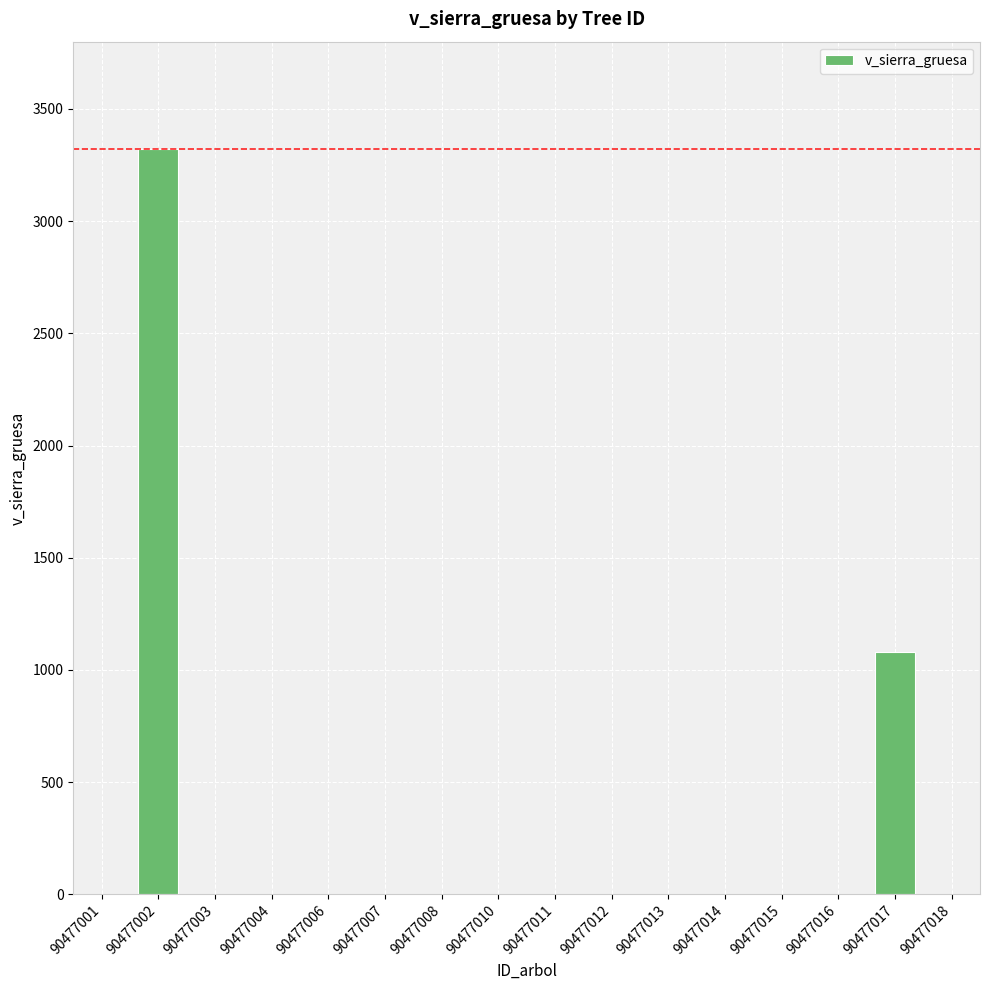

Reading left to right, transcribe all the data shown in this chart.

0.0	3321.4	0.0	0.0	0.0	0.0	0.0	0.0	0.0	0.0	0.0	0.0	0.0	0.0	1078.0	0.0